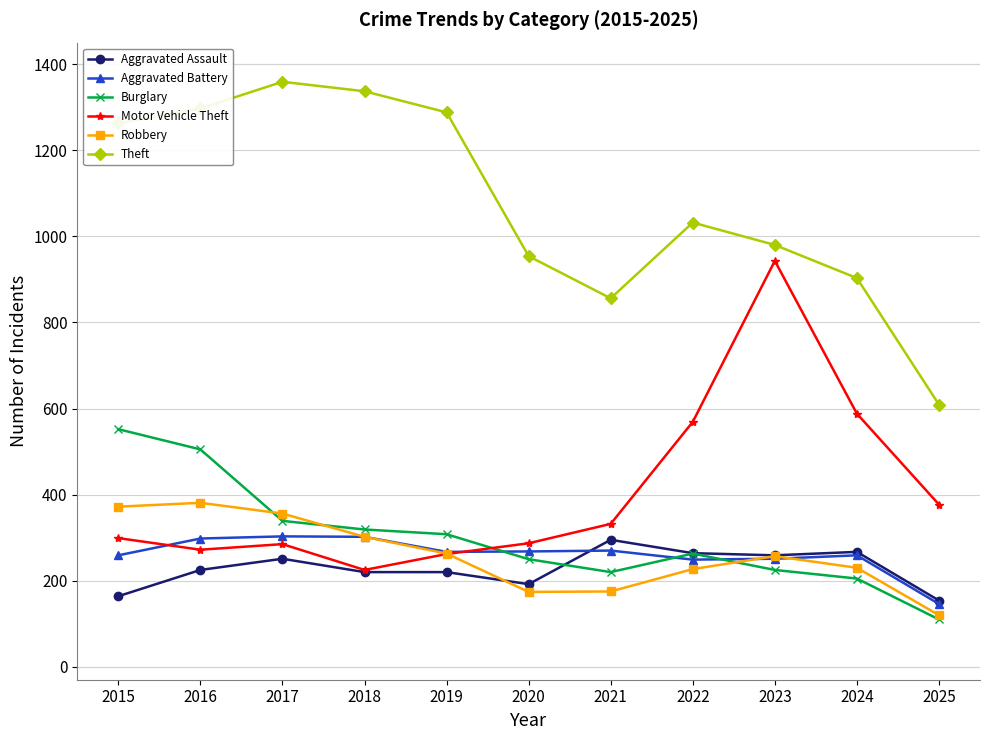

What is the difference between the Aggravated Battery values at 2020 and 2023?

17